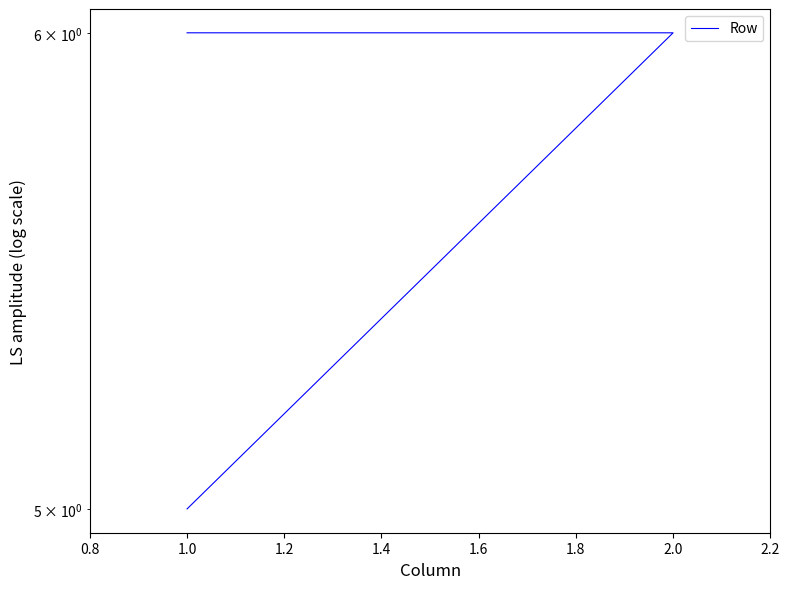

What is the value of the 3rd point from the left?

5